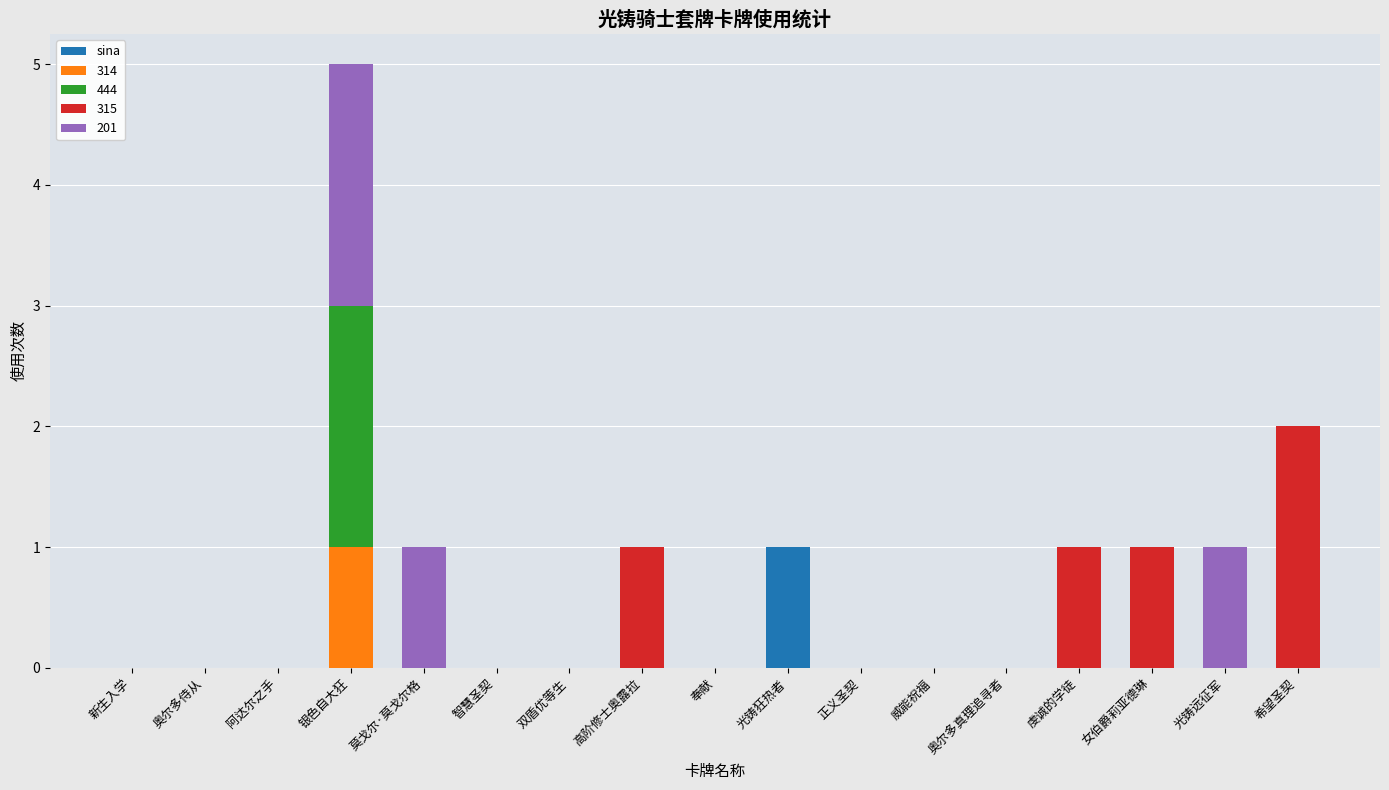

True or false: sina has a value of 0 at 智慧圣契.

True